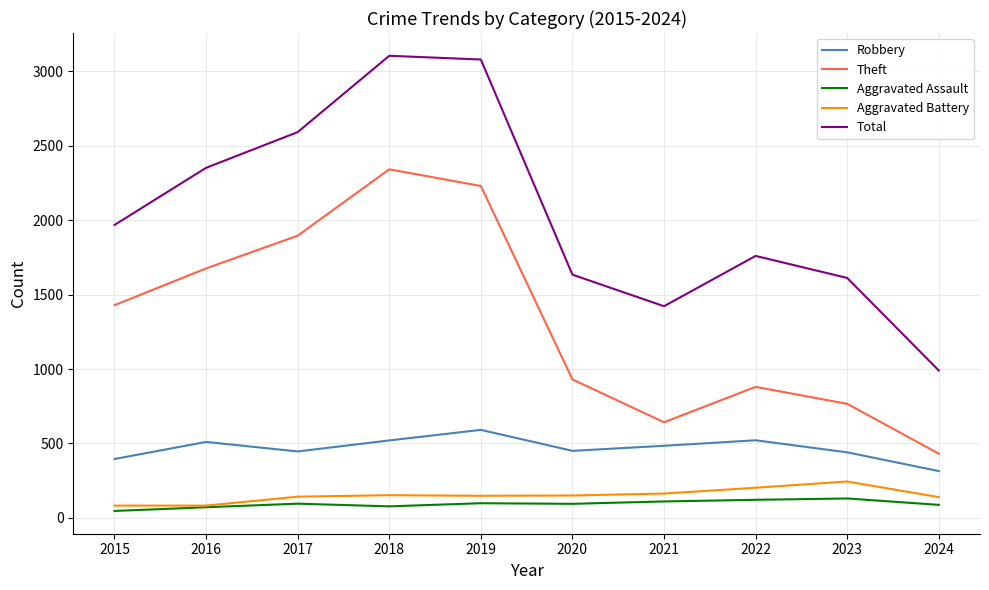

True or false: Robbery has a value of 484 at 2021.

True